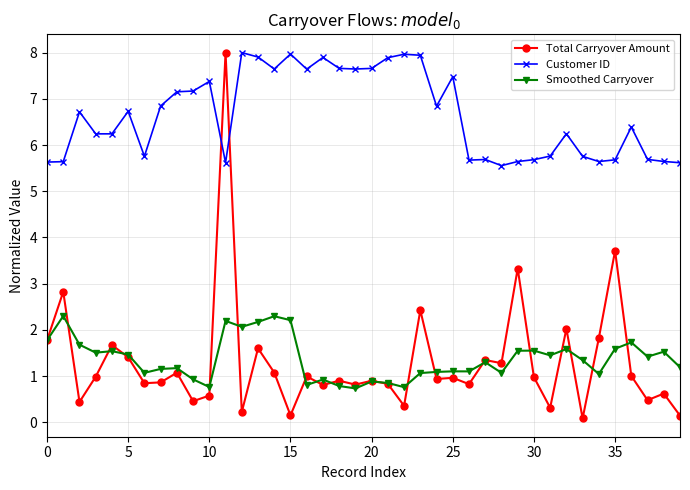

Which series has the largest range (max minus min)?

Total Carryover Amount